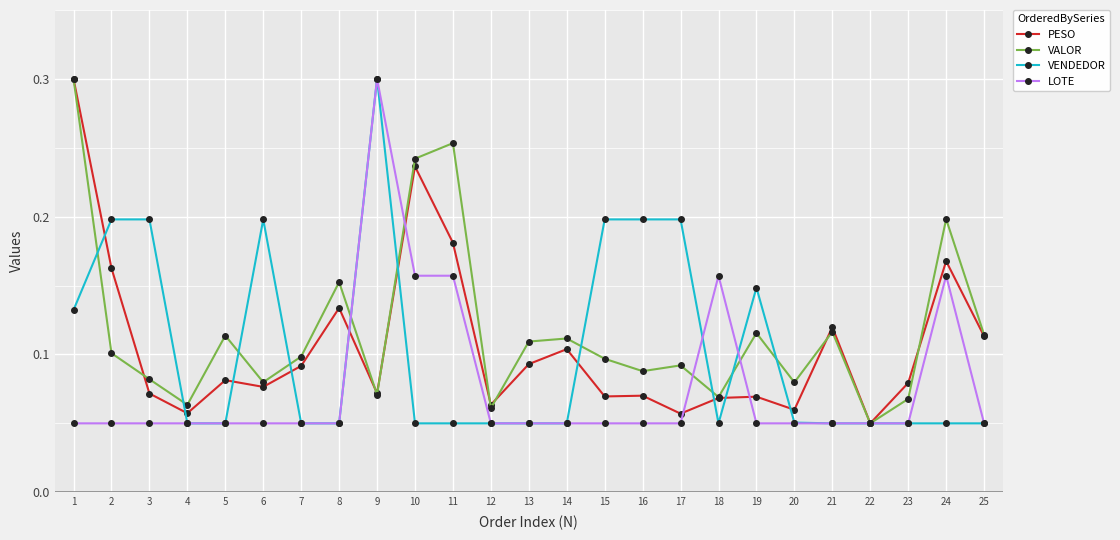

Is the value of VALOR at 6 greater than the value of VENDEDOR at 7?

Yes